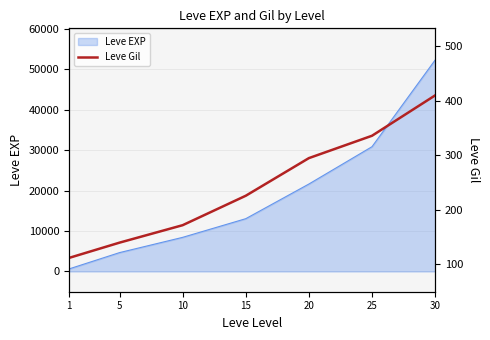

List the labels in order of value, smallest first.

1, 5, 10, 15, 20, 25, 30